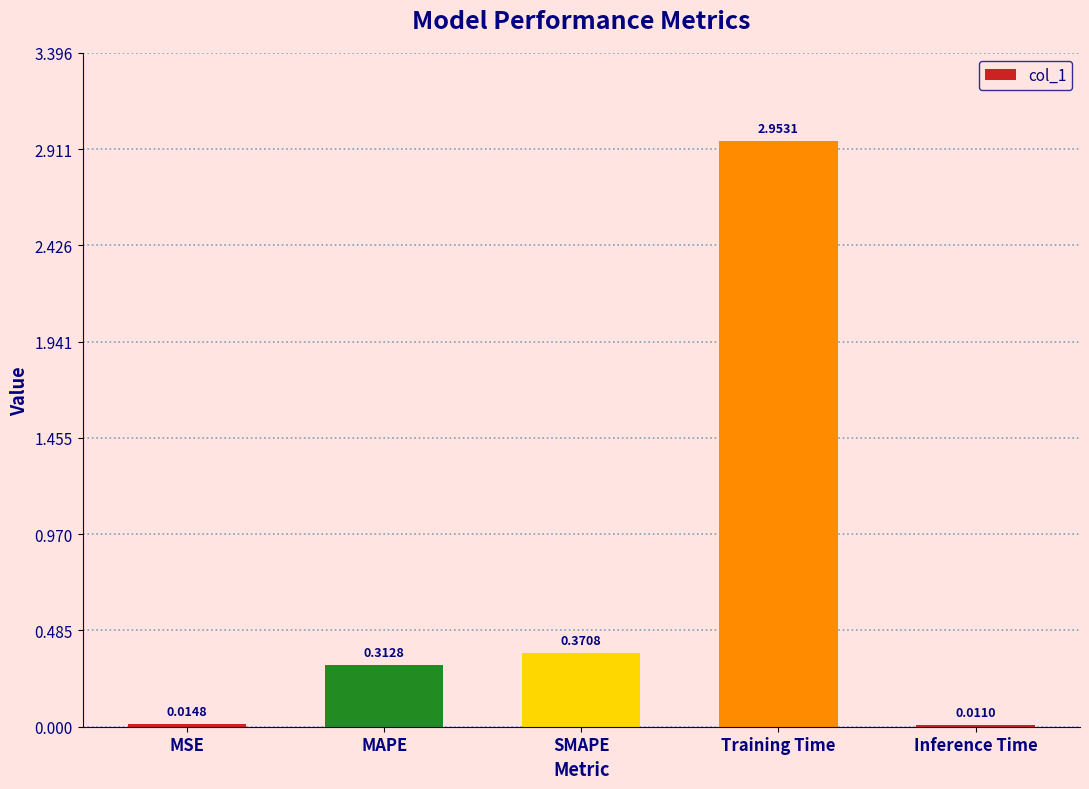

True or false: the data shows 4.7 at Training Time.

False